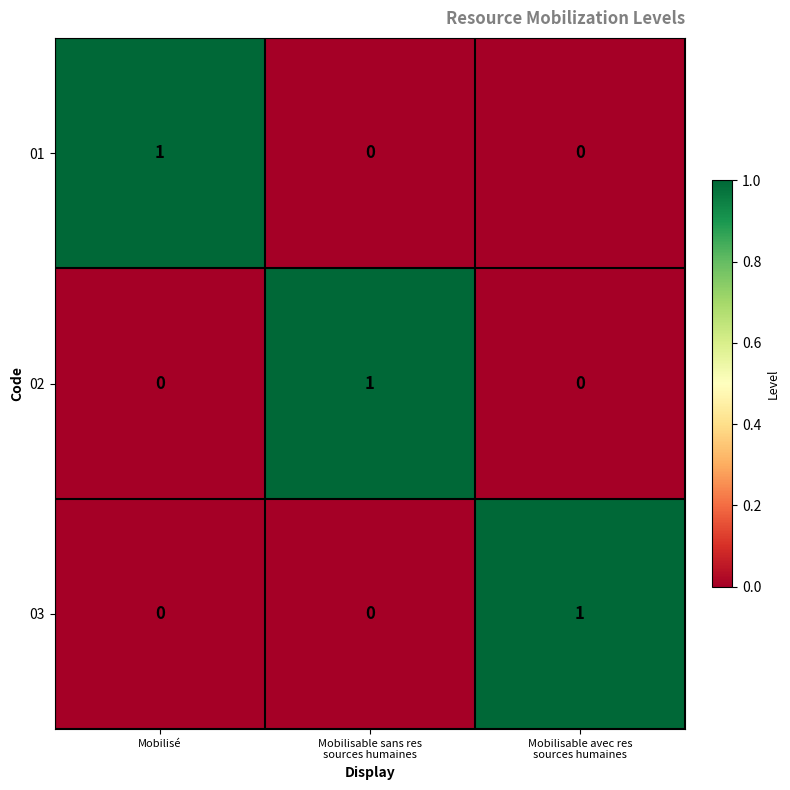

At which label does 01 reach its peak?

Mobilisé